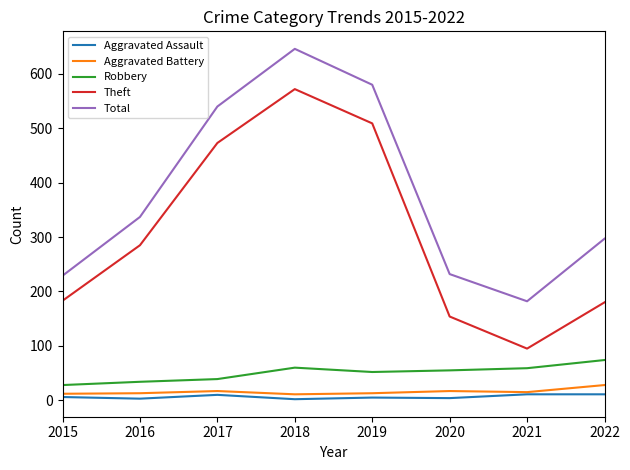

Is the value of Robbery at 2015 greater than the value of Theft at 2022?

No